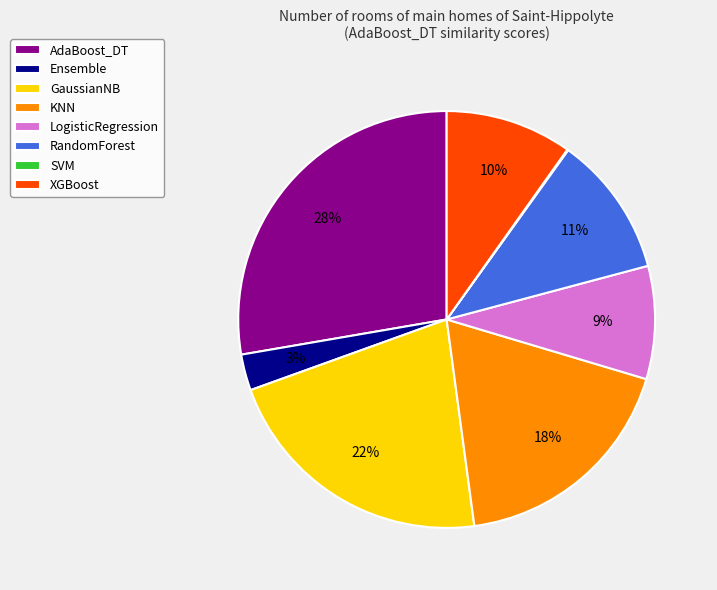

Which slice is the largest?

AdaBoost_DT